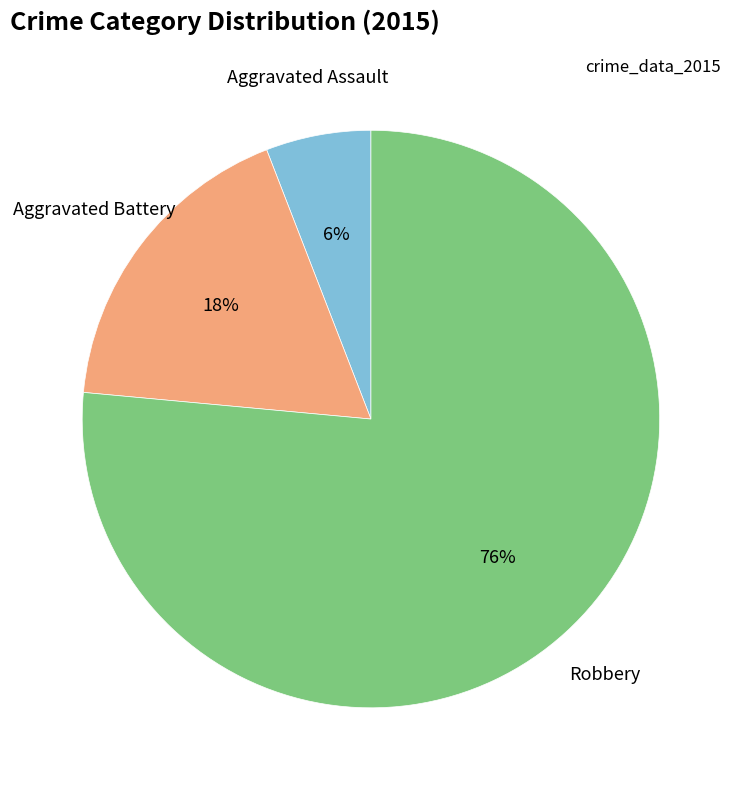

Is there a majority slice in this chart?

Yes